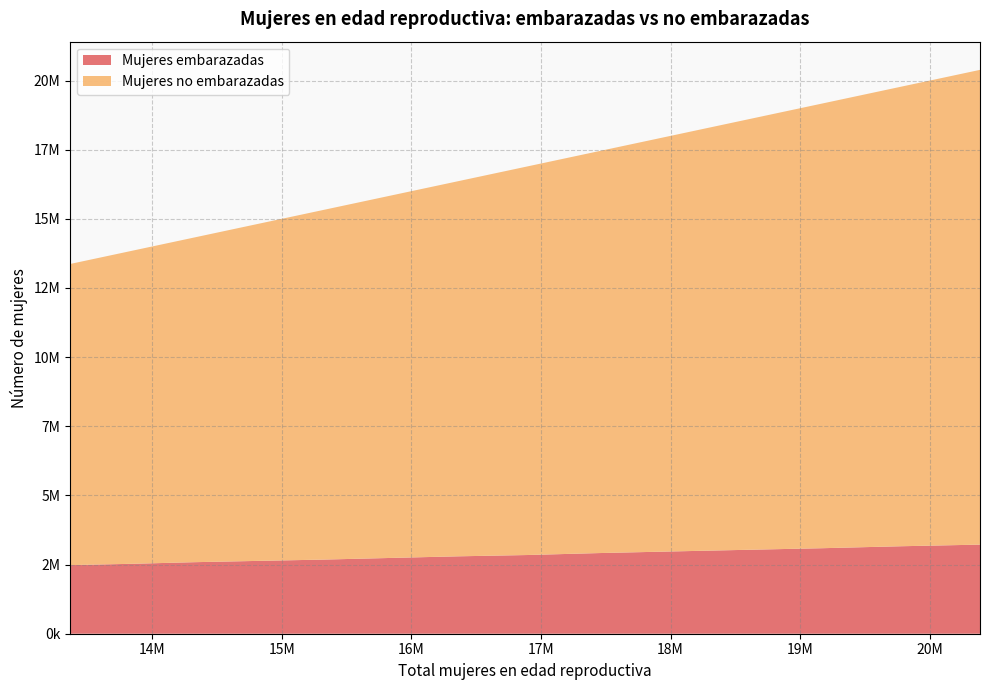

Reading left to right, transcribe all the data shown in this chart.

Mujeres embarazadas: 2480858.6	2527889.1	2586677.2	2633707.7	2680738.2	2739526.3	2798314.4	2845344.9	2915890.7	2974678.8	3033466.9	3092255.0	3162800.8	3221588.9
Mujeres no embarazadas: 10889222.4	11314876.9	11742062.8	12188008.3	12645913.8	13098634.7	13560643.6	14048879.1	14530354.3	15032265.2	15550202.1	16082325.0	16613455.2	17165139.1
x: 13370081.0	13842766.0	14328740.0	14821716.0	15326652.0	15838161.0	16358958.0	16894224.0	17446245.0	18006944.0	18583669.0	19174580.0	19776256.0	20386728.0